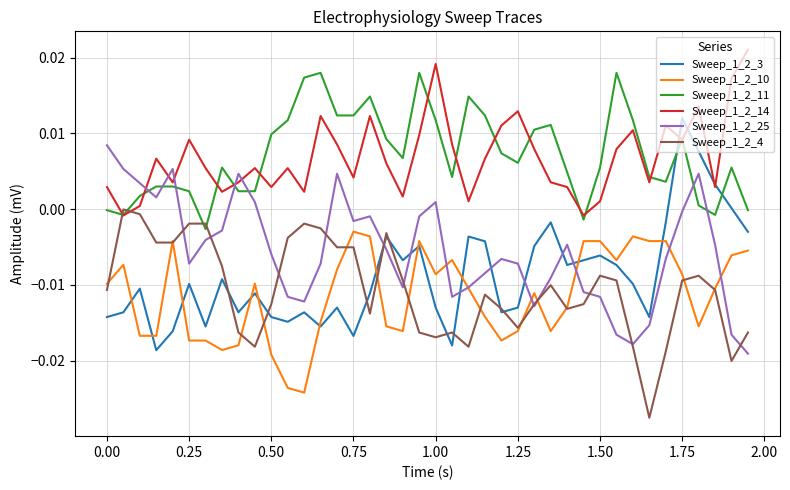

What are all the series names shown in the legend?

Sweep_1_2_3, Sweep_1_2_10, Sweep_1_2_11, Sweep_1_2_14, Sweep_1_2_25, Sweep_1_2_4